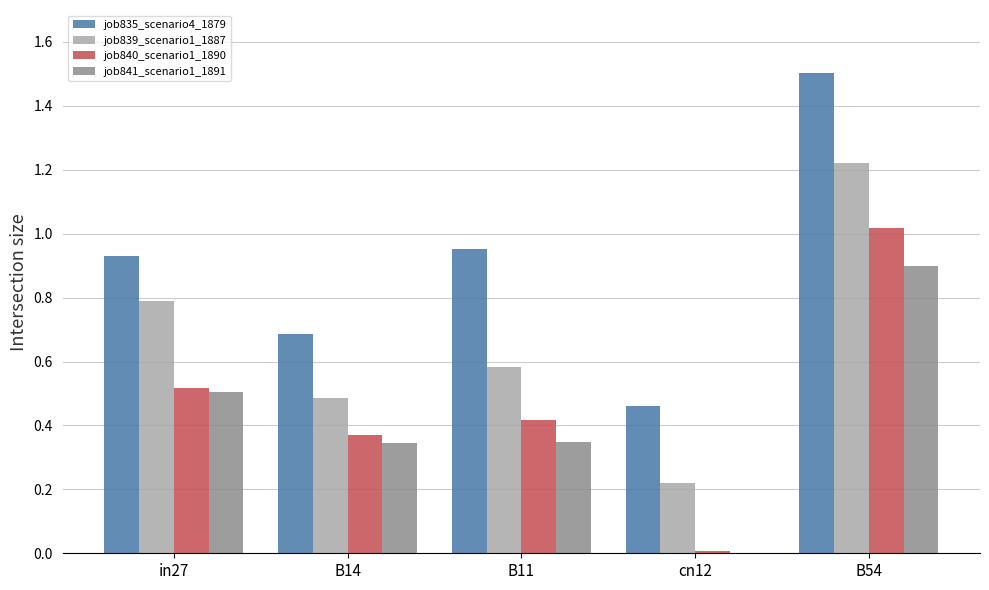

Which category has the highest value across all series?

B54